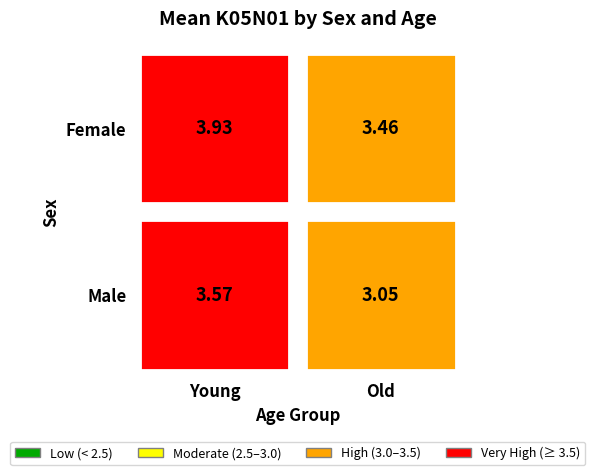

Where is Male nearest to the value 3?

Old